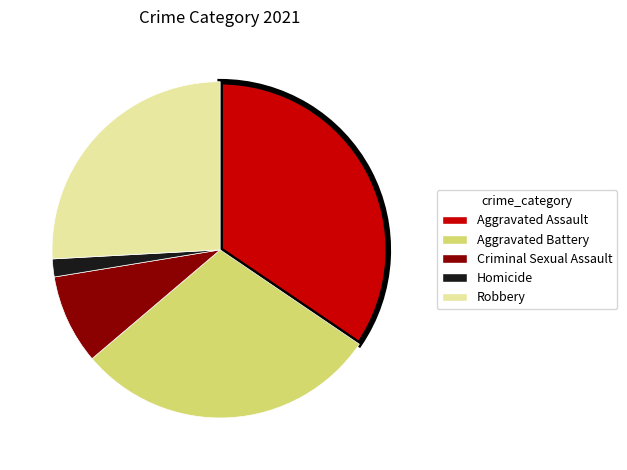

The Criminal Sexual Assault slice represents 9% of the pie. True or false?

True